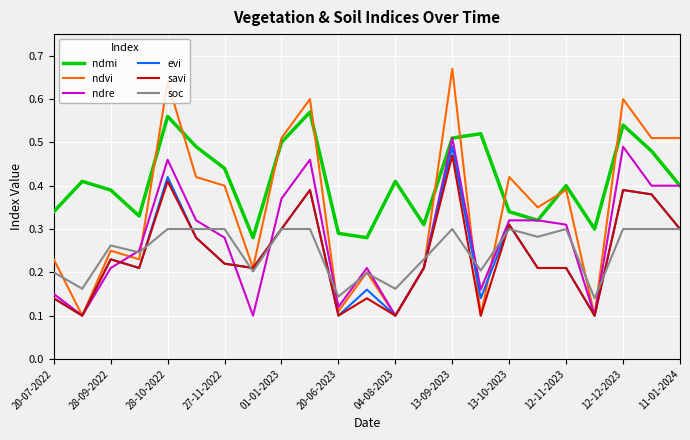

What are all the series names shown in the legend?

ndmi, ndvi, ndre, evi, savi, soc